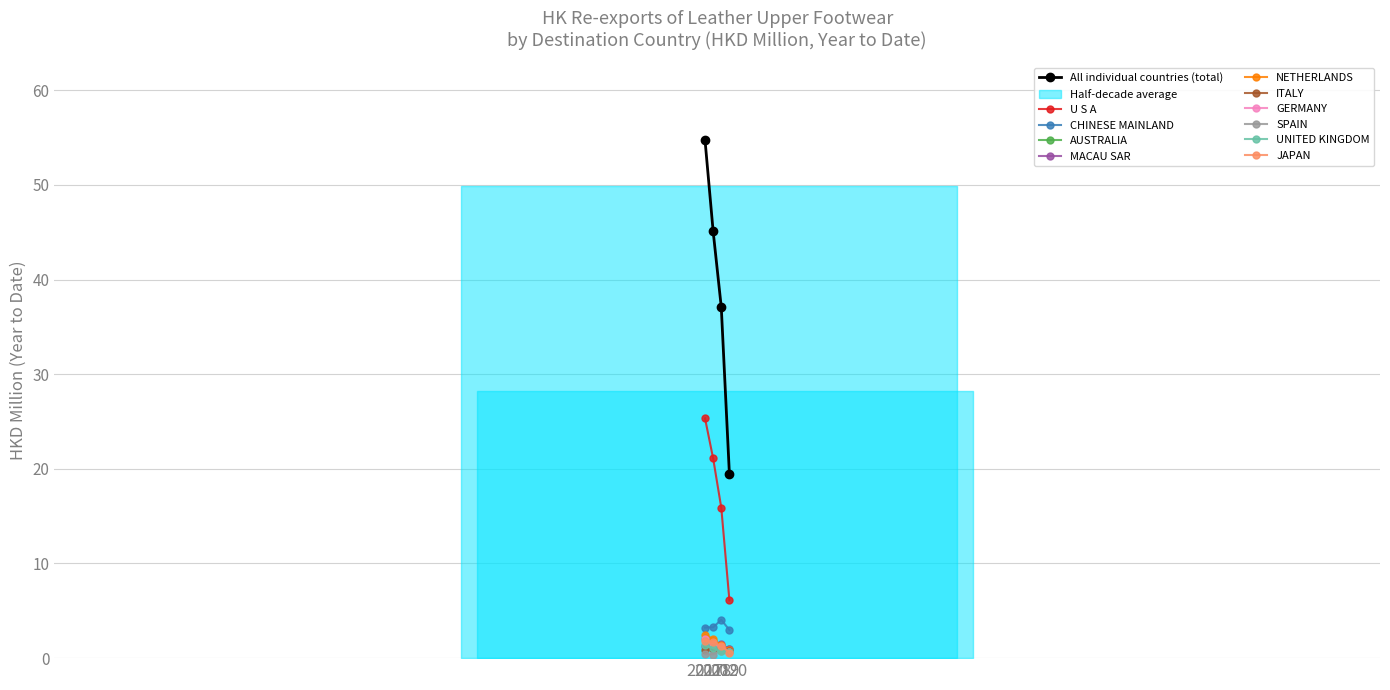

True or false: CHINESE MAINLAND and MACAU SAR intersect in this chart.

False